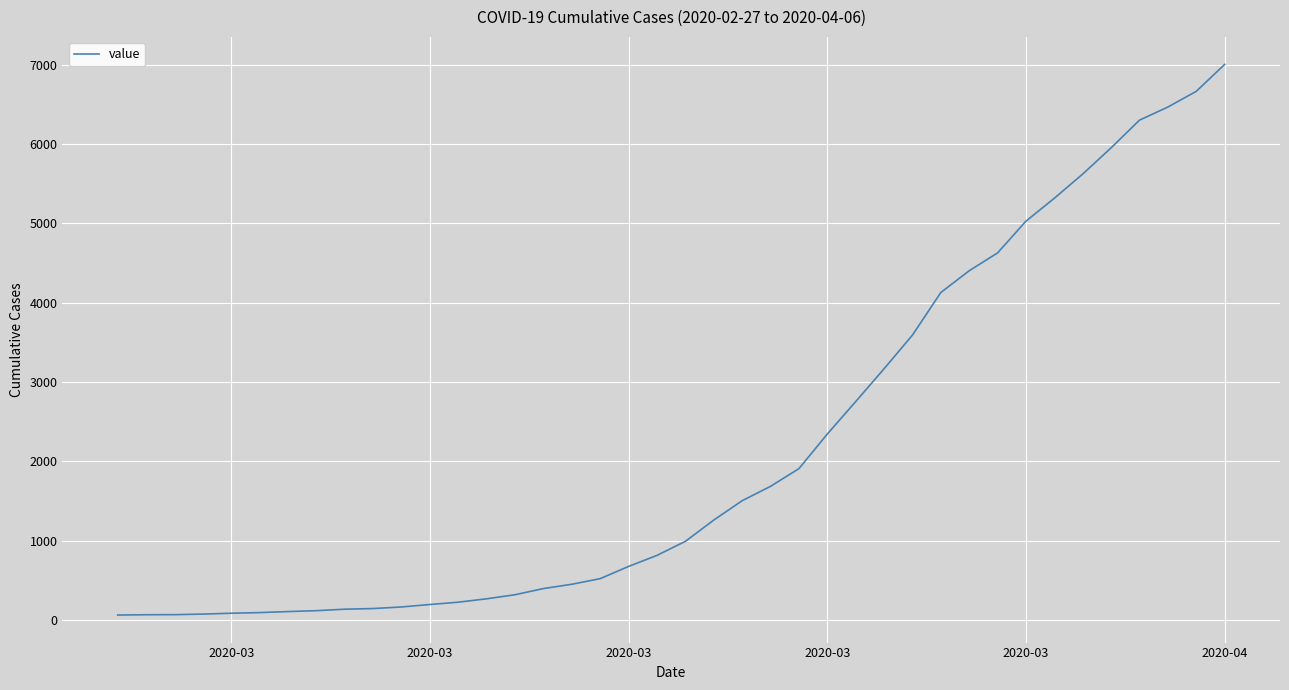

What is the greatest value displayed?

7003